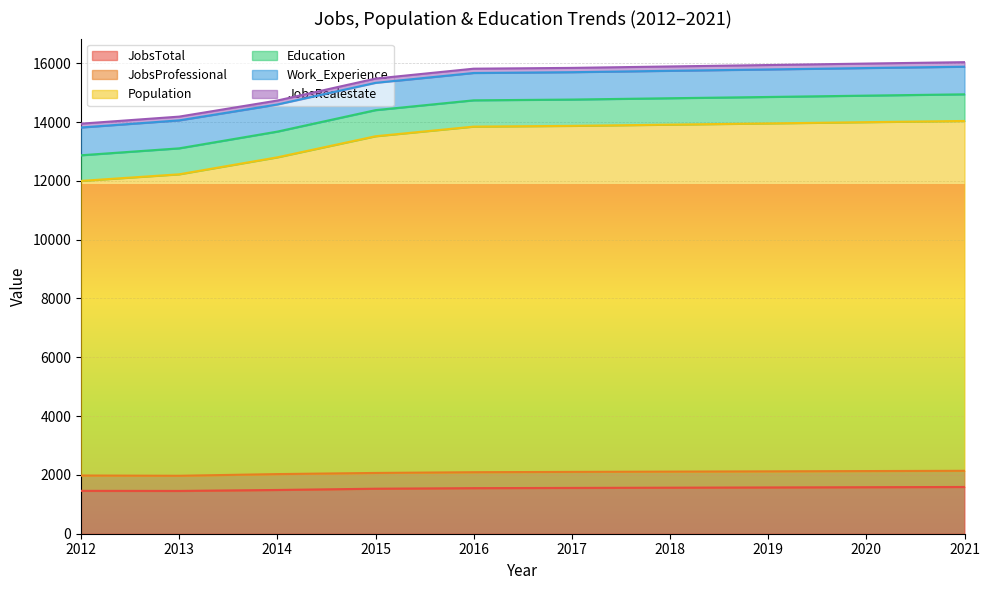

Does the chart display data point markers on the line(s)?

No